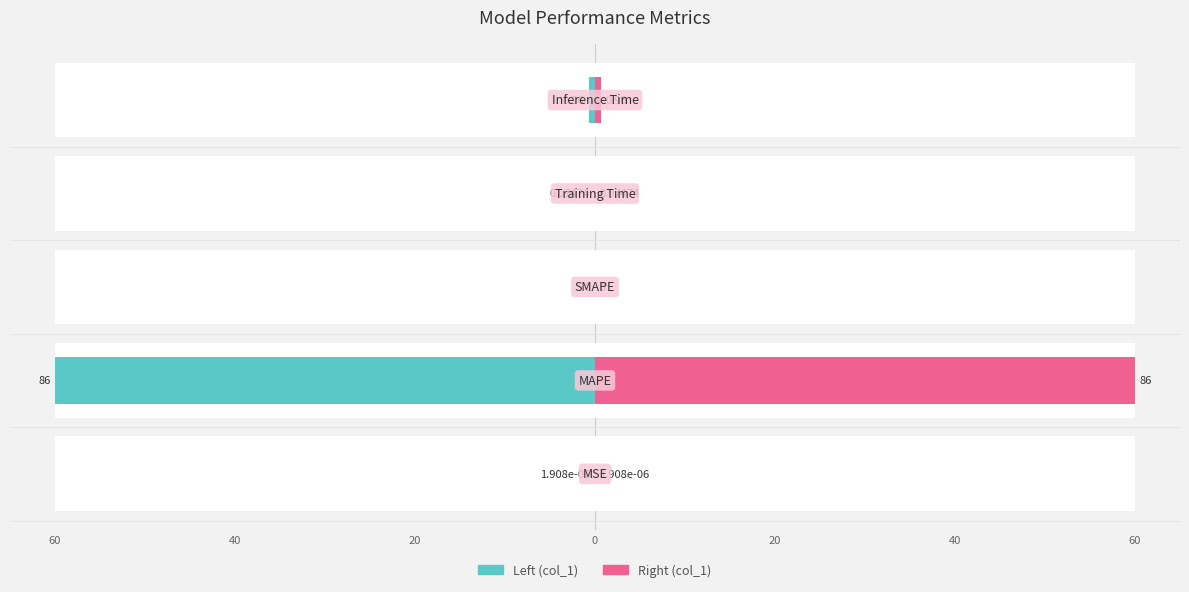

Are the bars grouped side by side (vs. stacked)?

Yes